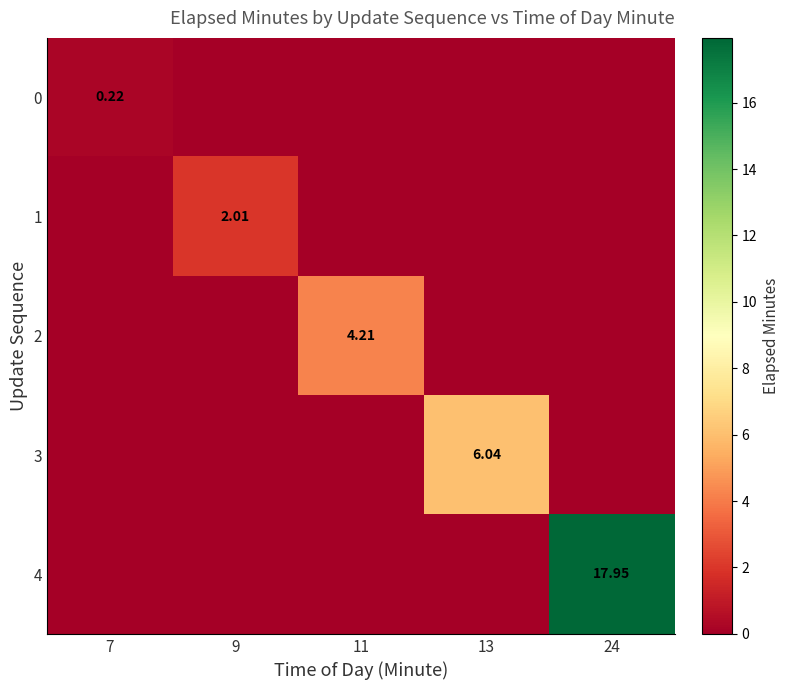

What is the difference between the highest and lowest values at 11?

4.2